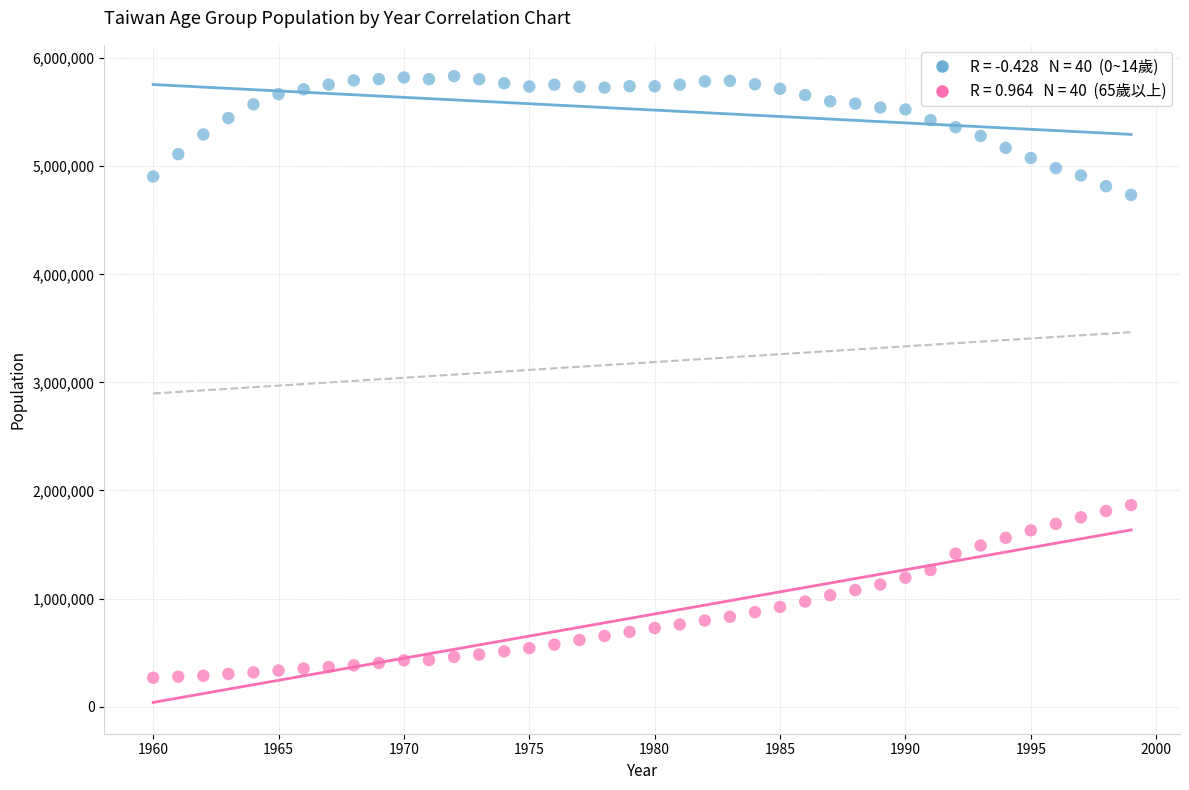

How many points are shown in the scatter plot?

80